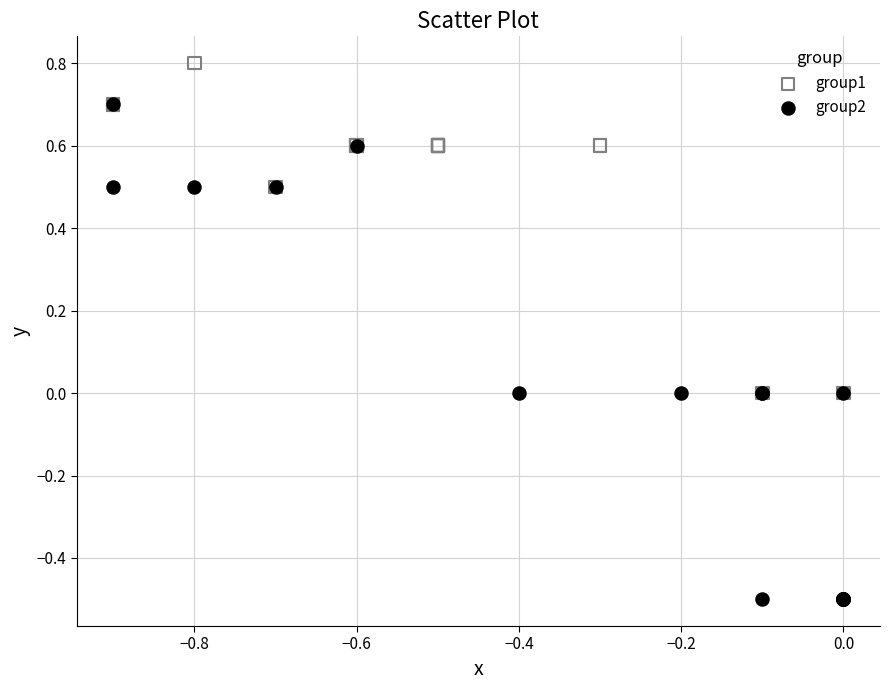

What are all the series names shown in the legend?

group1, group2